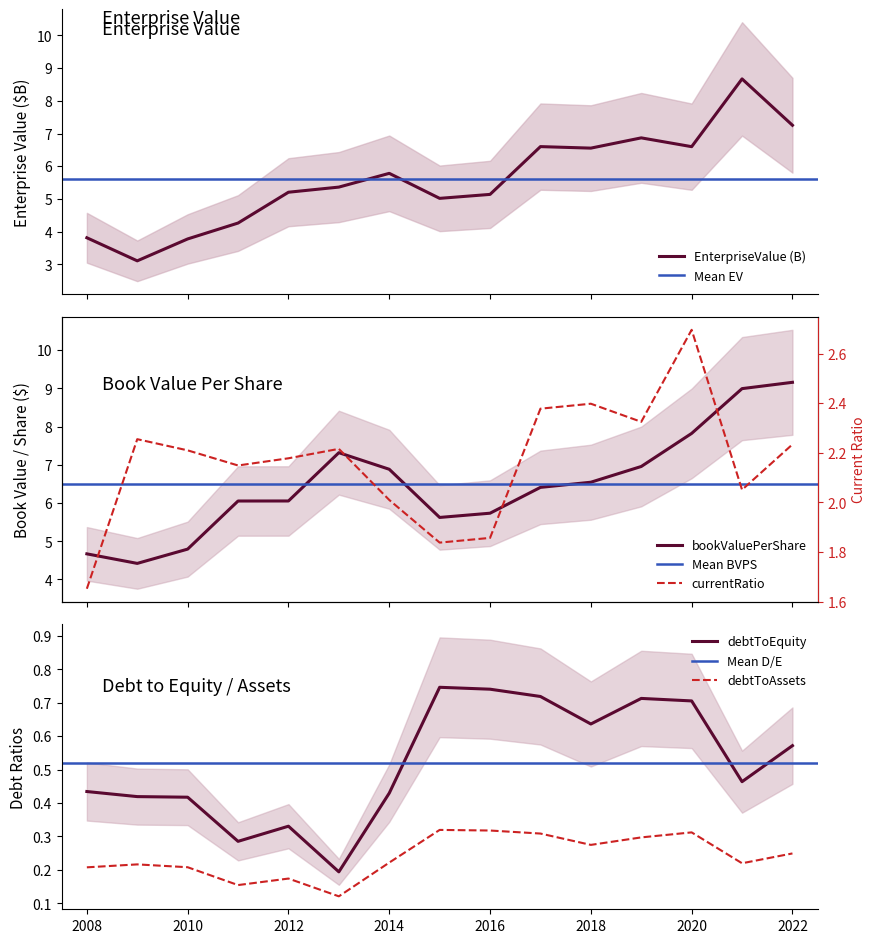

Which category has the highest value across all series?

2022